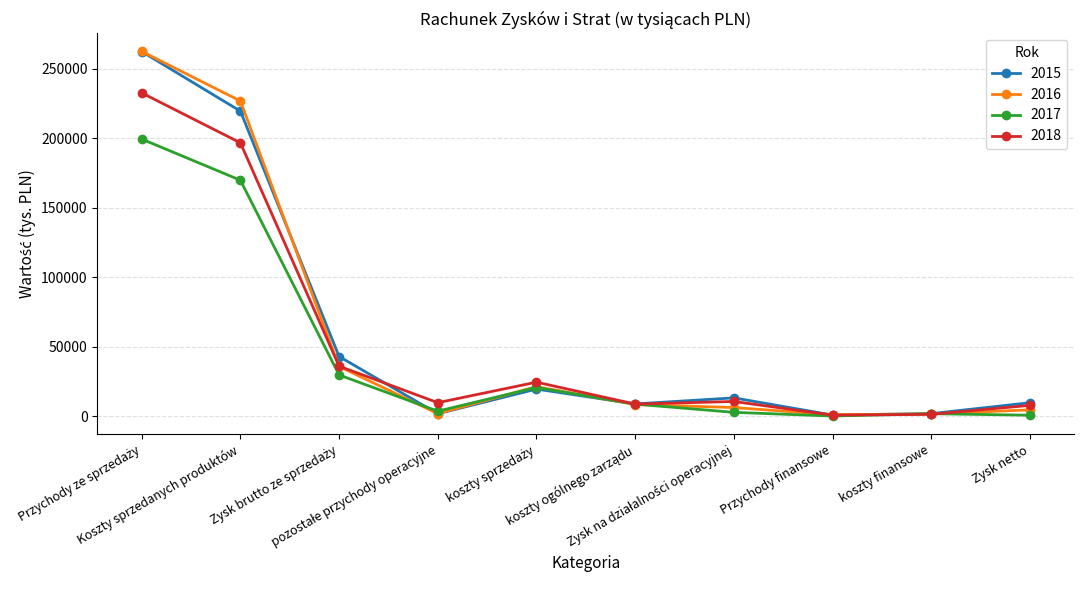

True or false: 2015 and 2018 intersect in this chart.

True